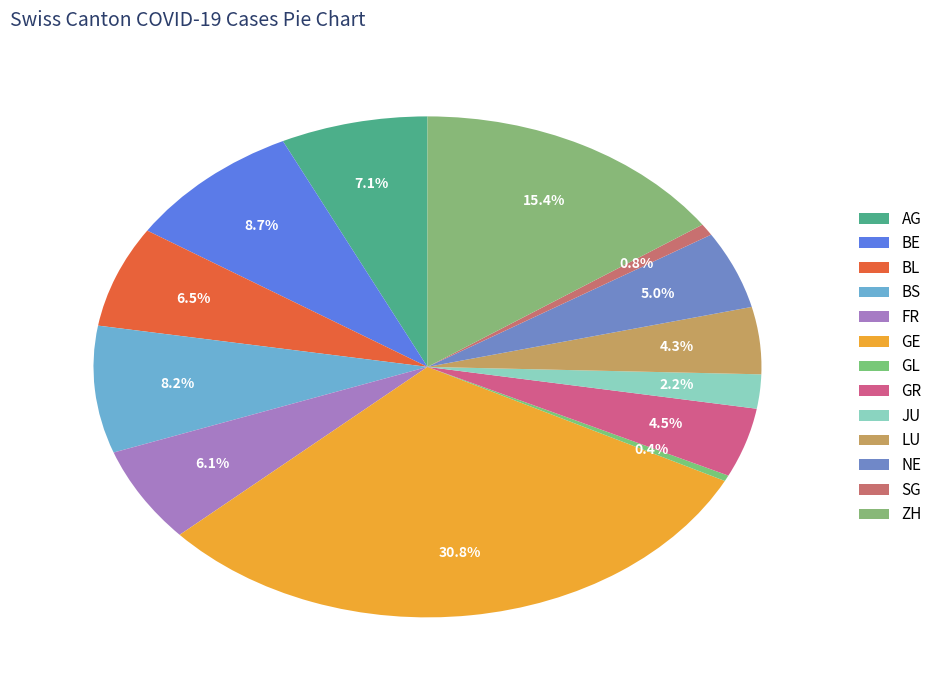

How many slices are in this pie chart?

13